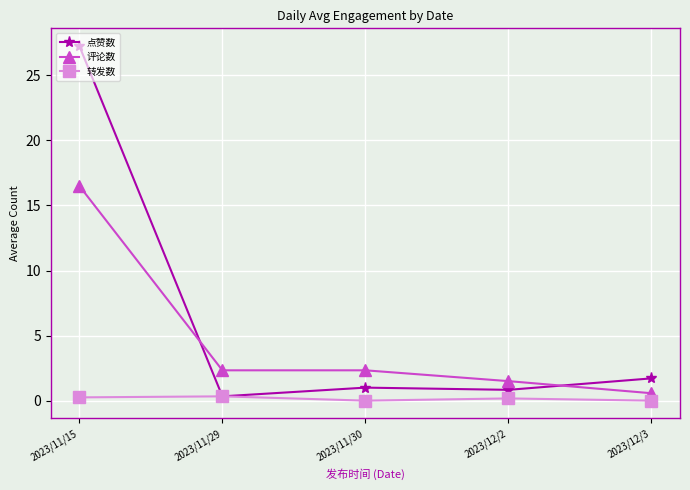

Is the value of 点赞数 at 2023/11/30 greater than the value of 转发数 at 2023/11/15?

Yes